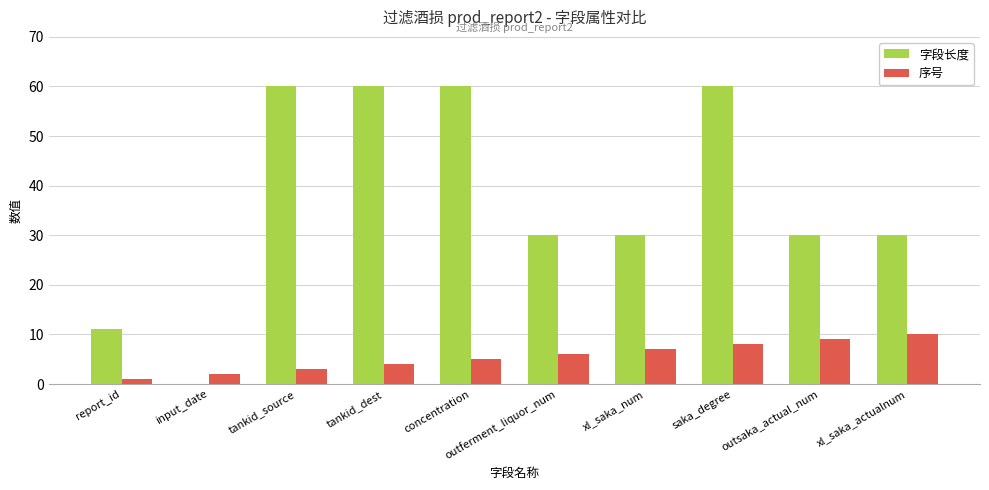

Which series changed the most between input_date and tankid_dest?

字段长度